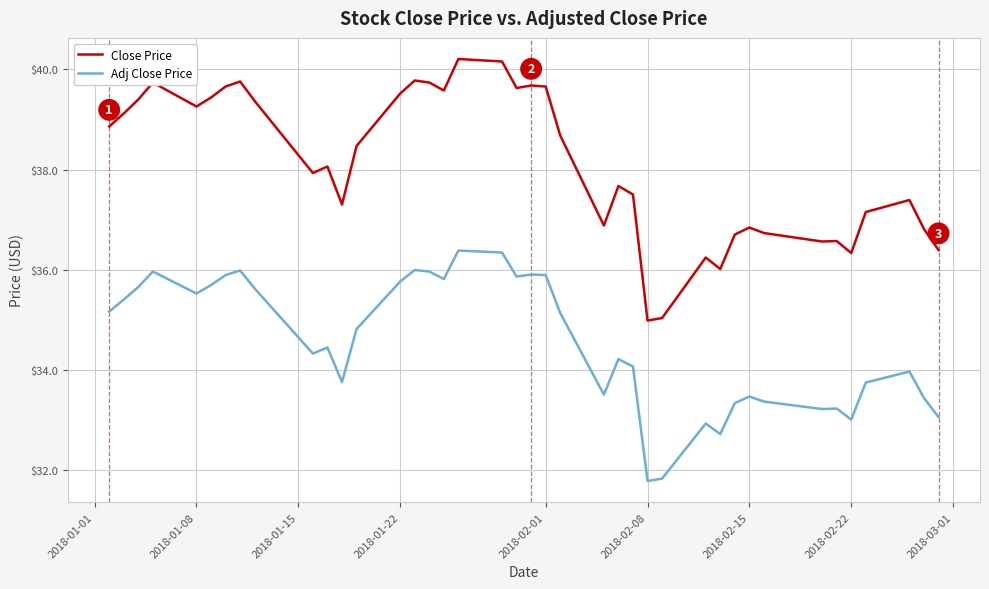

What is the minimum value for Adj Close Price?

31.8